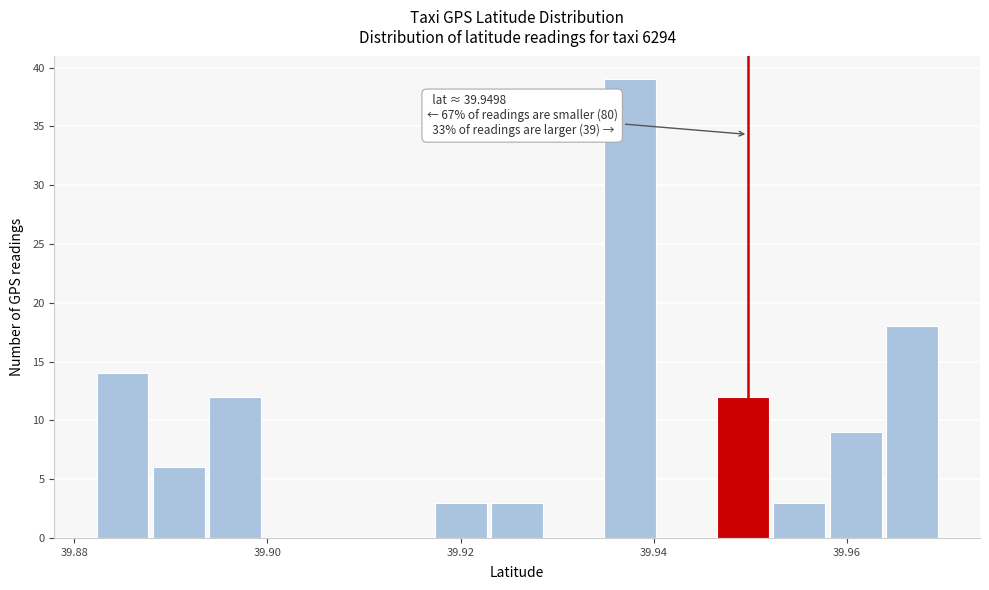

Read against the x-axis, roughly where is the centre of the tallest bar?

39.938